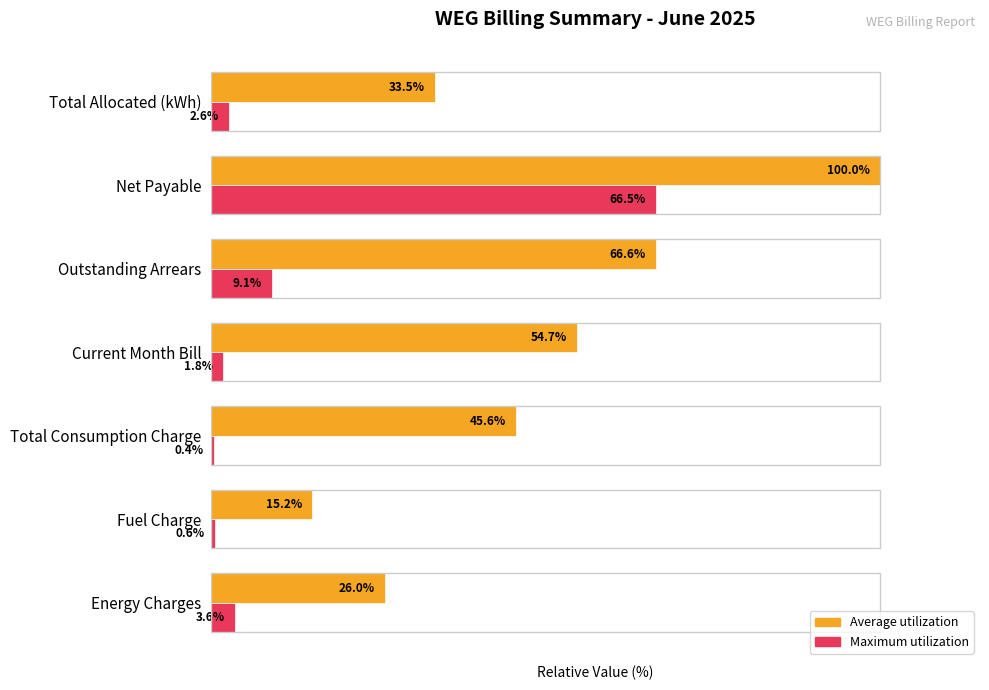

Which series has the largest range (max minus min)?

Average utilization